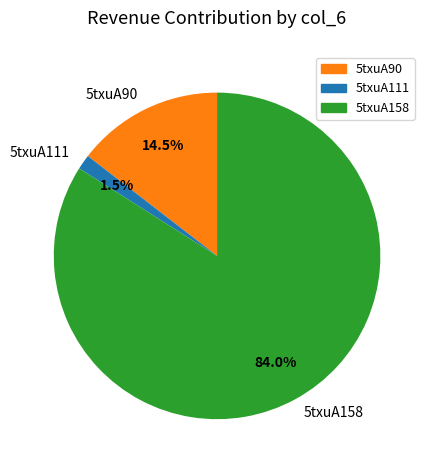

How many segments does this pie chart have?

3